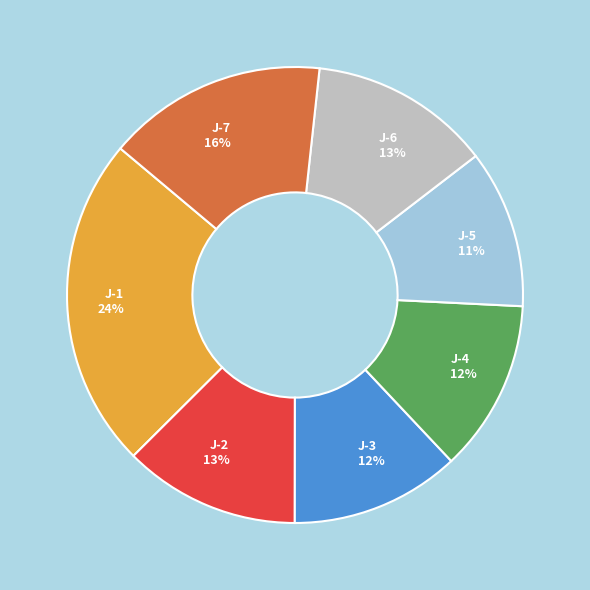

To the nearest percent, what is the average slice percentage?

14%